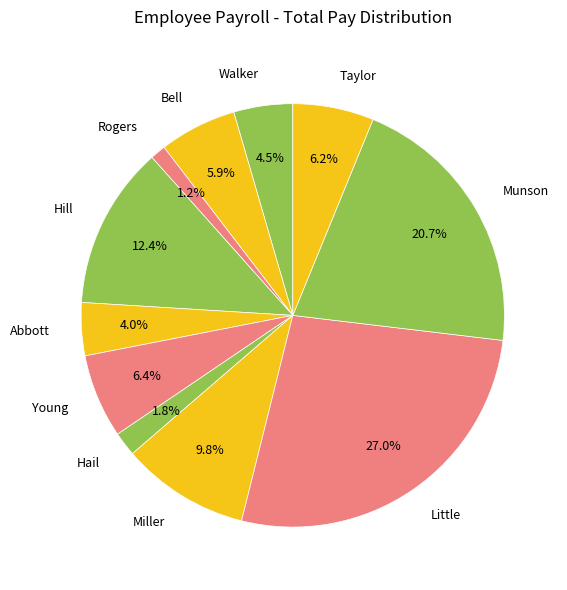

To the nearest percent, what percentage of the pie is Munson?

21%